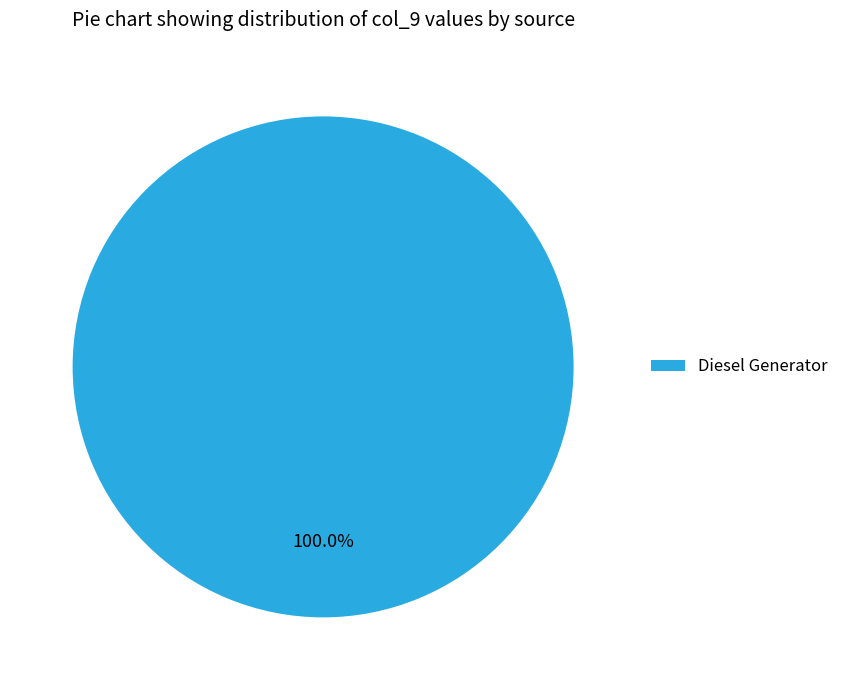

Rank the categories by value from lowest to highest.

Diesel Generator